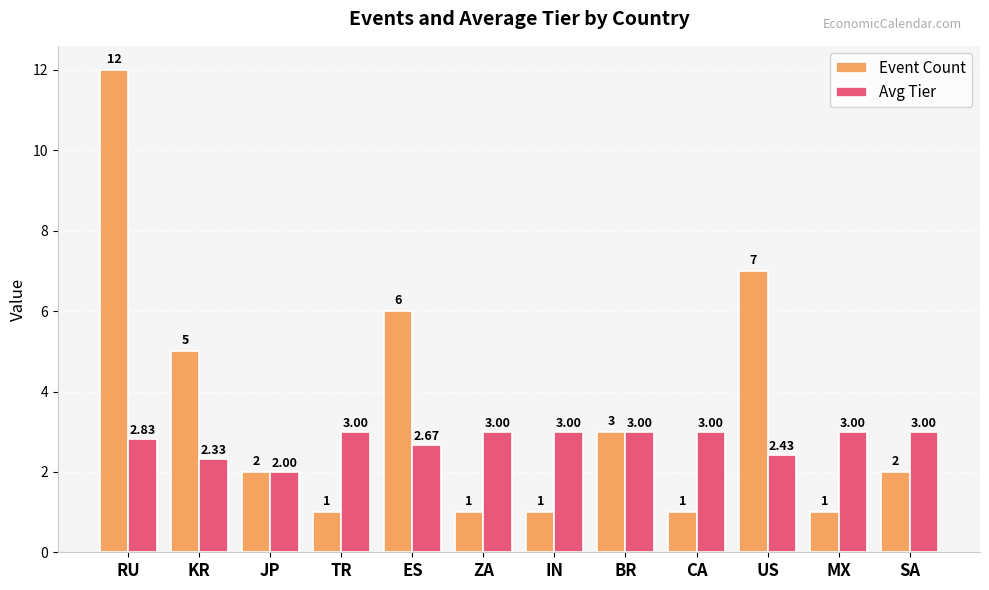

Rank the series at TR from highest to lowest value.

Avg Tier, Event Count